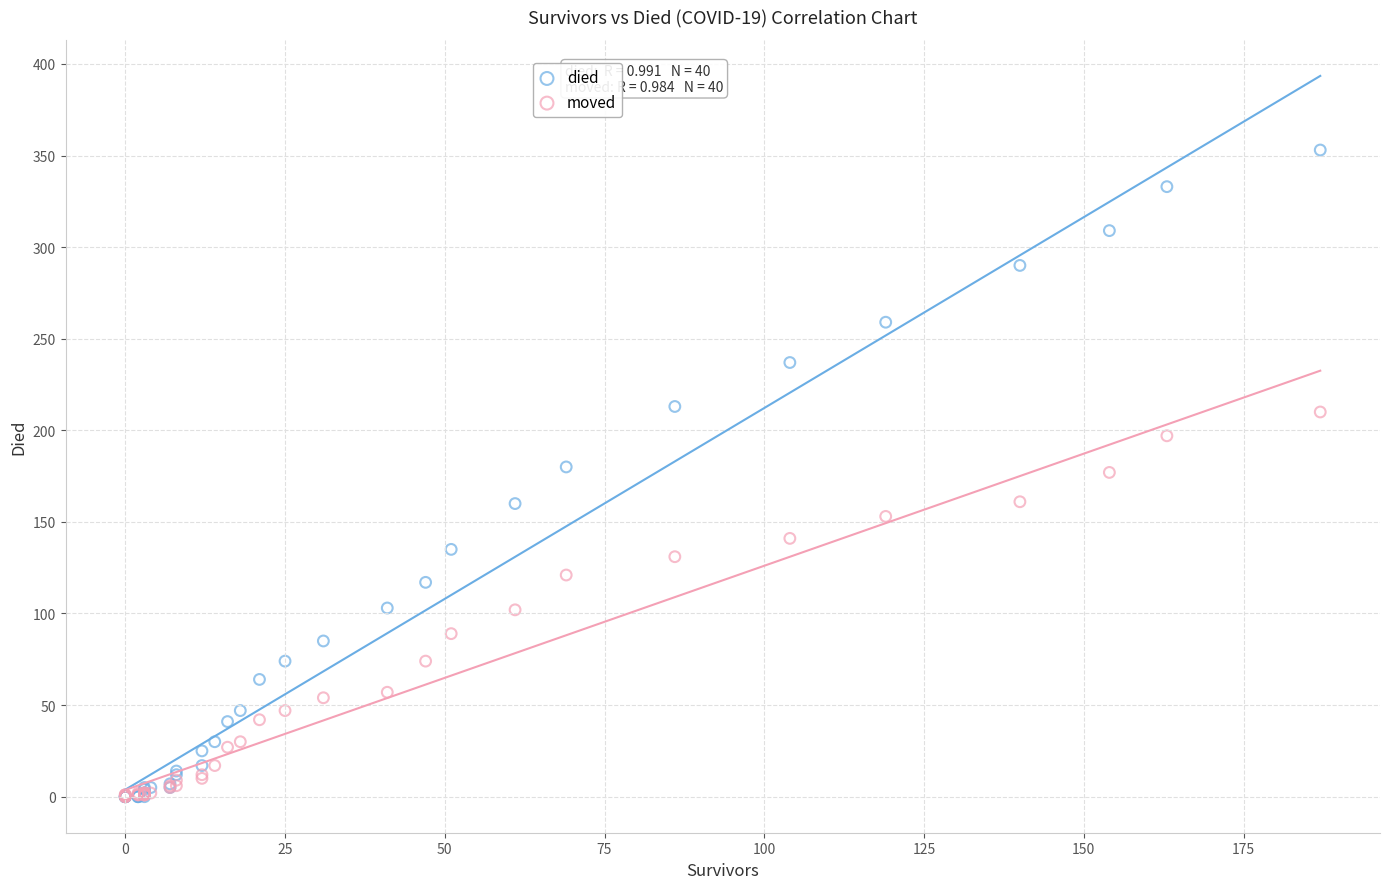

What are all the series names shown in the legend?

died, moved